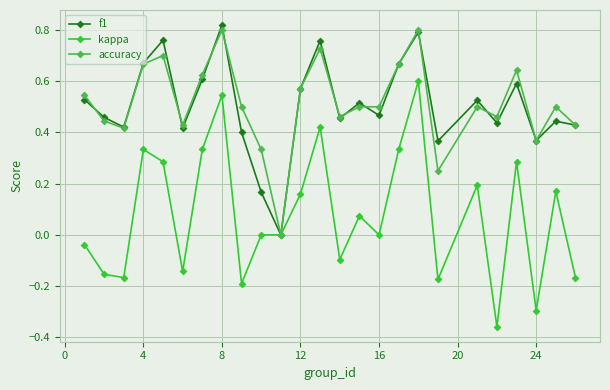

Which series has the widest spread of values?

kappa